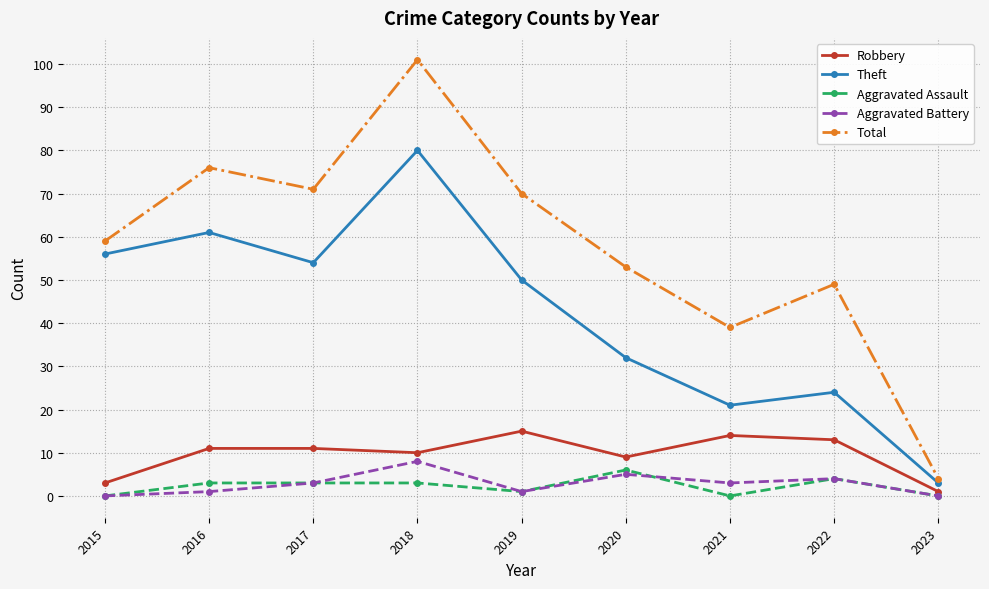

What is the total value across all series at 2022?

94